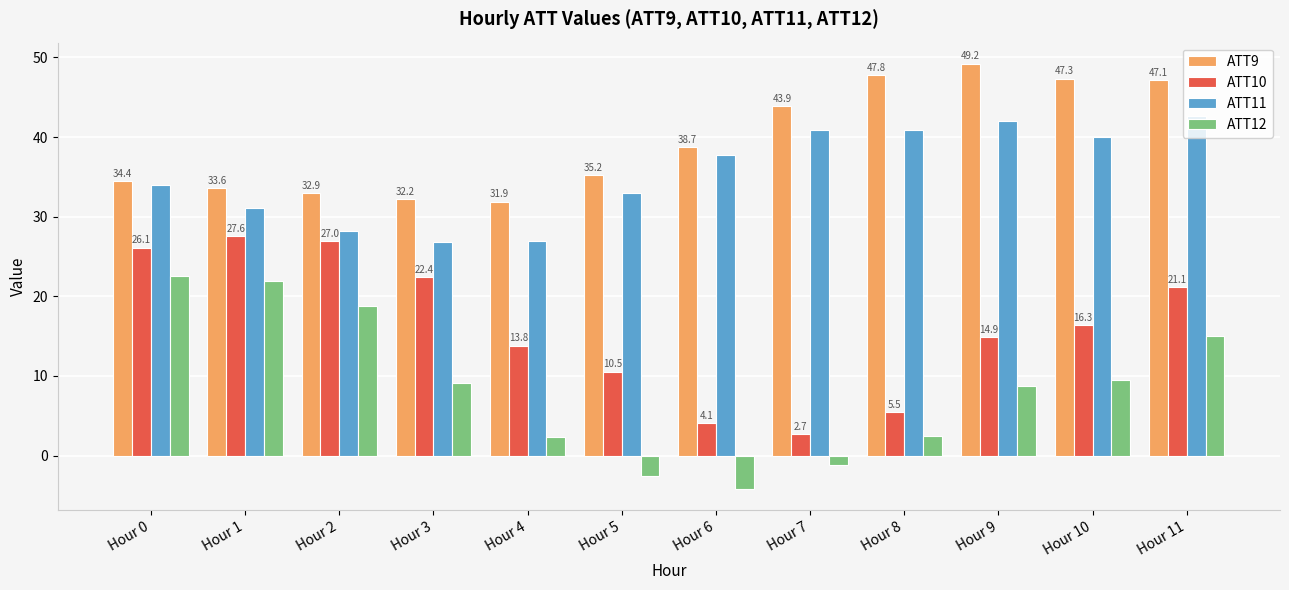

What is the highest value of the ATT9 series?

49.2